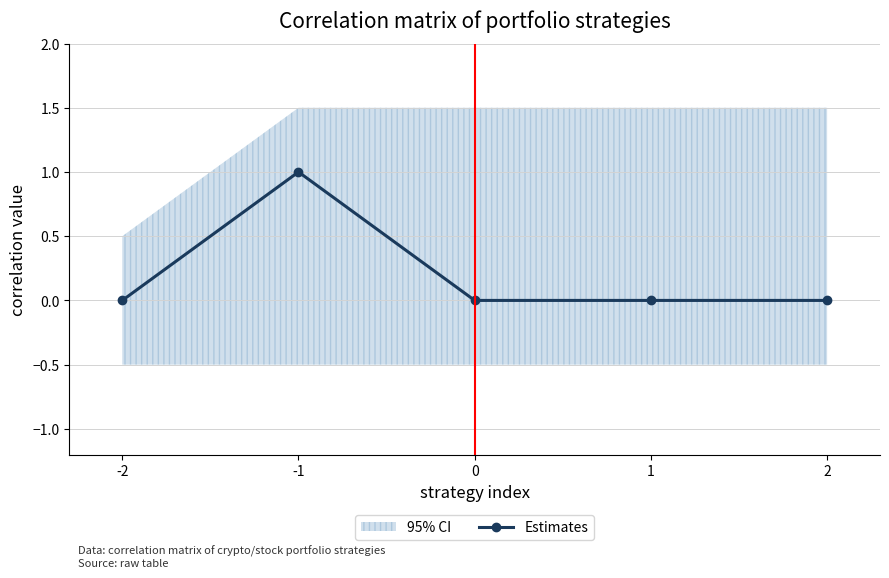

List the labels in order of value, smallest first.

-2, 0, 1, 2, -1